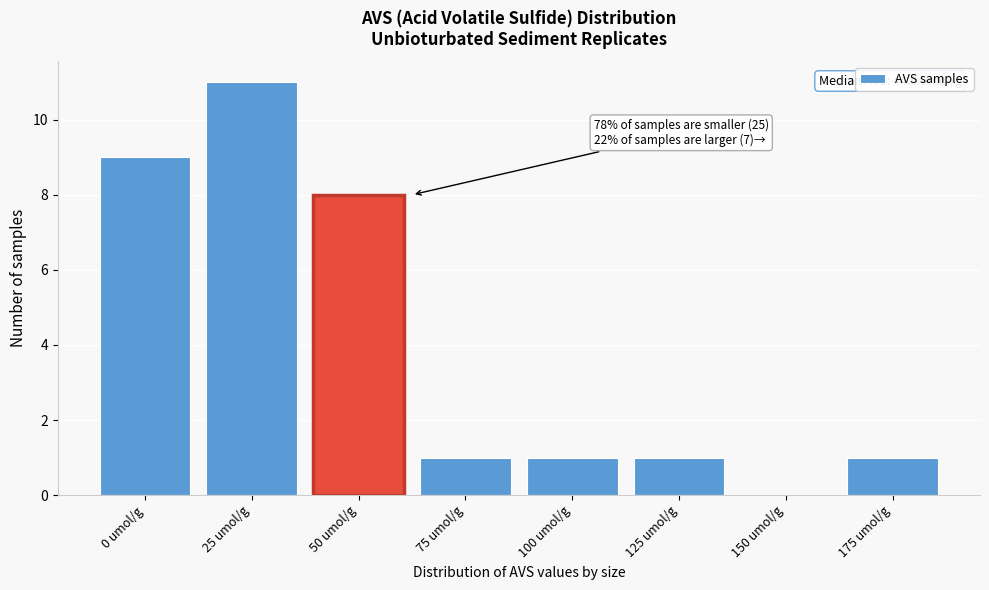

Reading left to right, transcribe all the data shown in this chart.

0 umol/g=9	25 umol/g=11	50 umol/g=8	75 umol/g=1	100 umol/g=1	125 umol/g=1	150 umol/g=0	175 umol/g=1